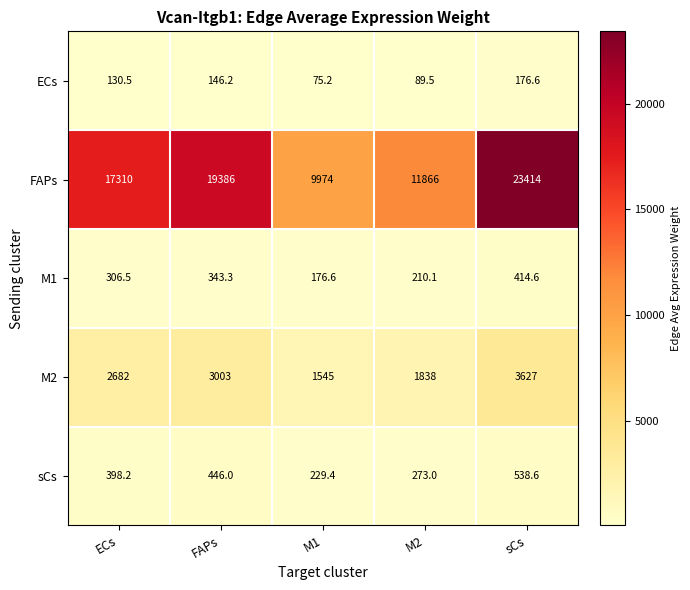

Which label corresponds to the largest value in the chart?

sCs